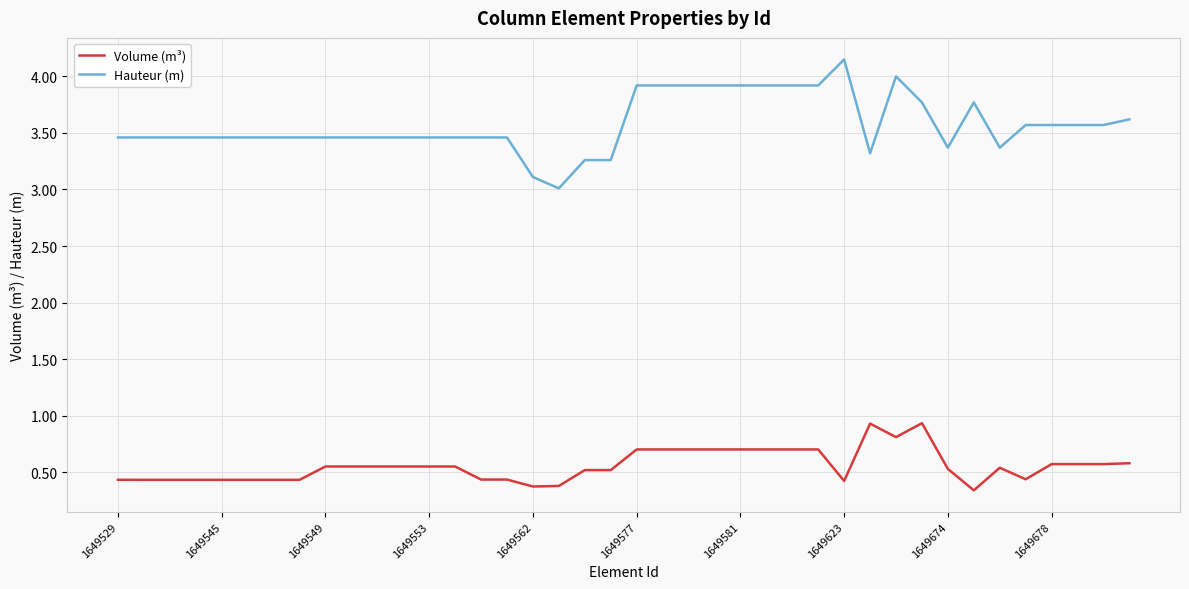

Rank the series by their maximum value, from highest to lowest.

Hauteur (m), Volume (m³)